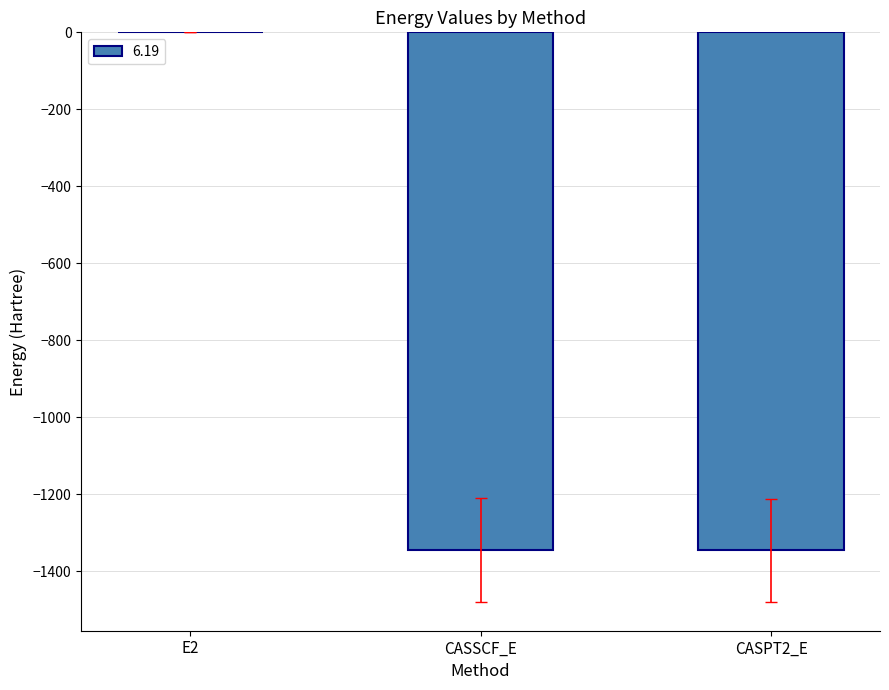

What is the sum of the values at CASPT2_E and CASSCF_E?

-2691.3